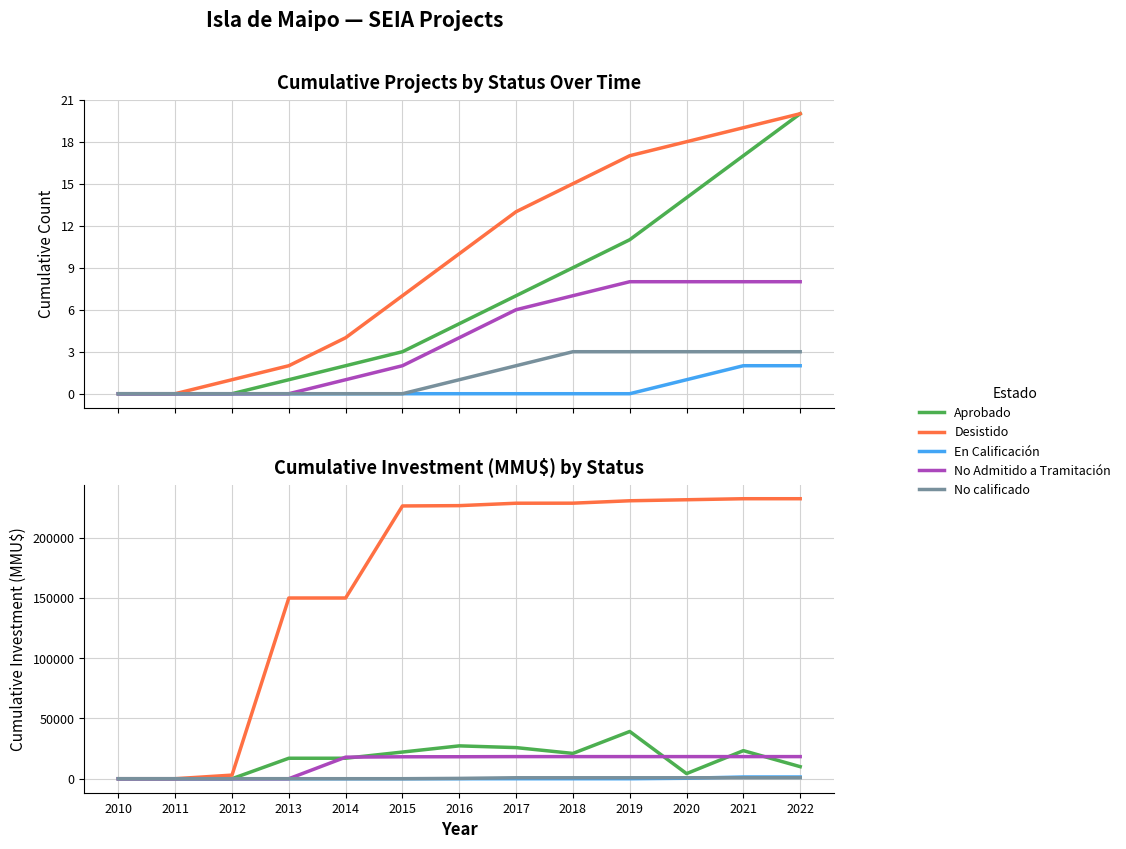

What is the average value of the No calificado series?

389